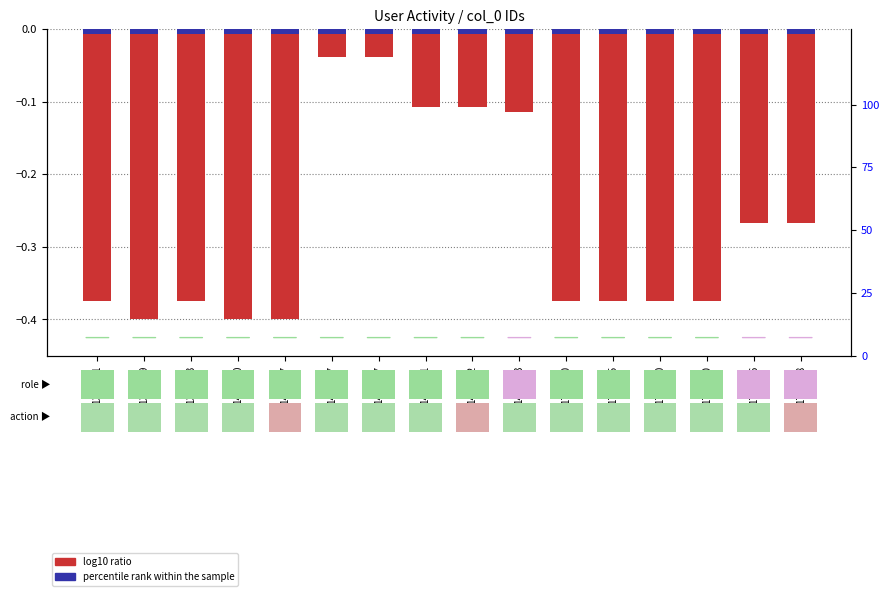

What is the approximate value of log10 ratio at 17:04:58?

-0.3